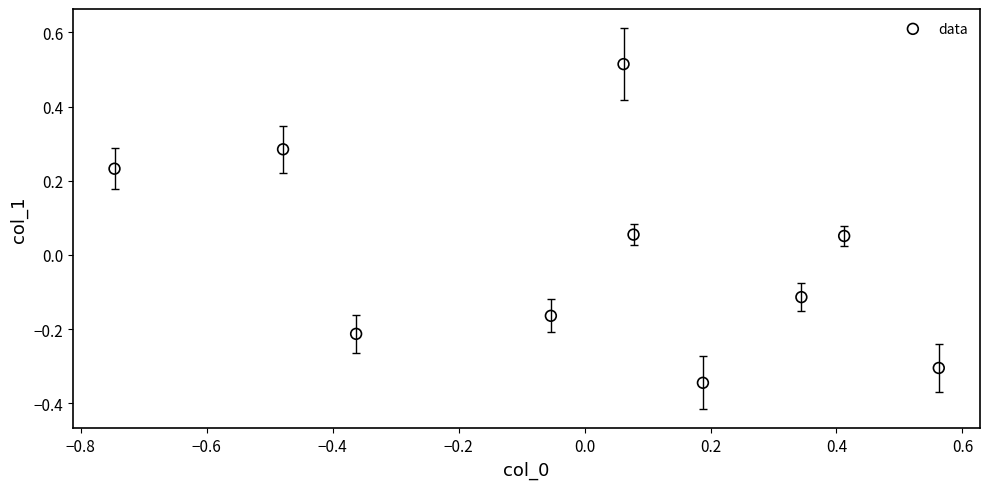

What is the range of X values (max minus min)?

1.3